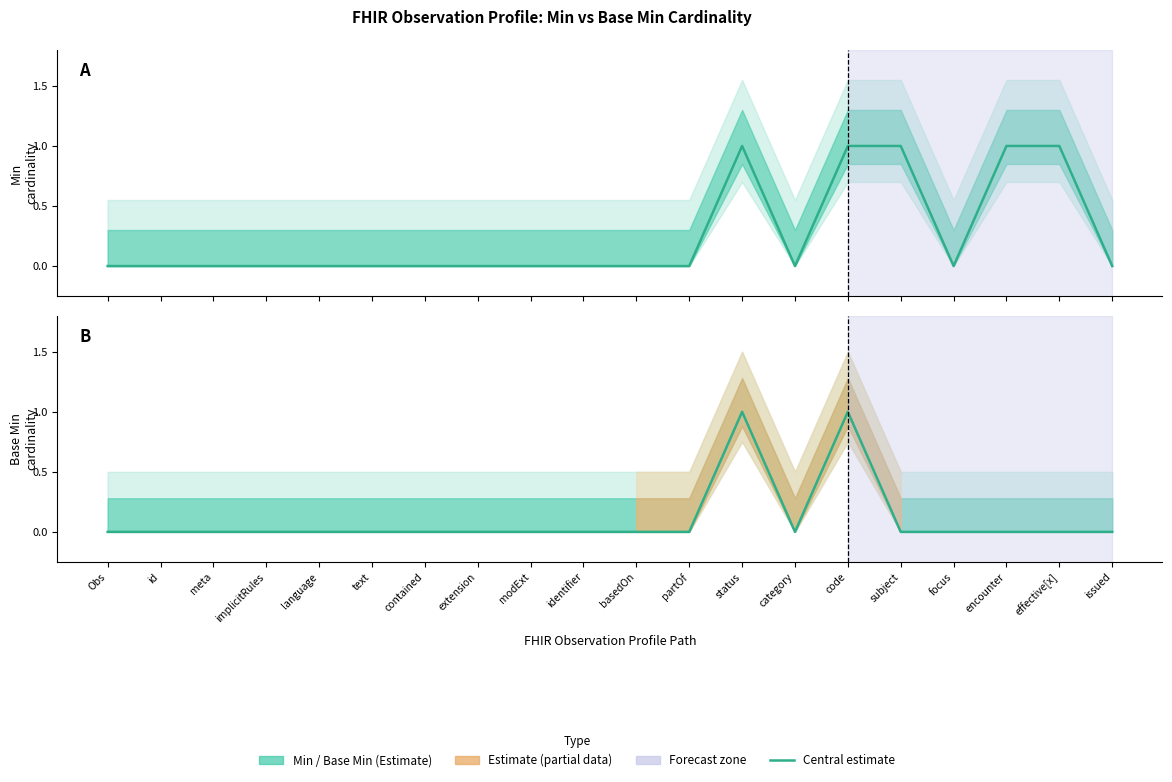

Between modExt and encounter, which series saw the biggest shift?

Min